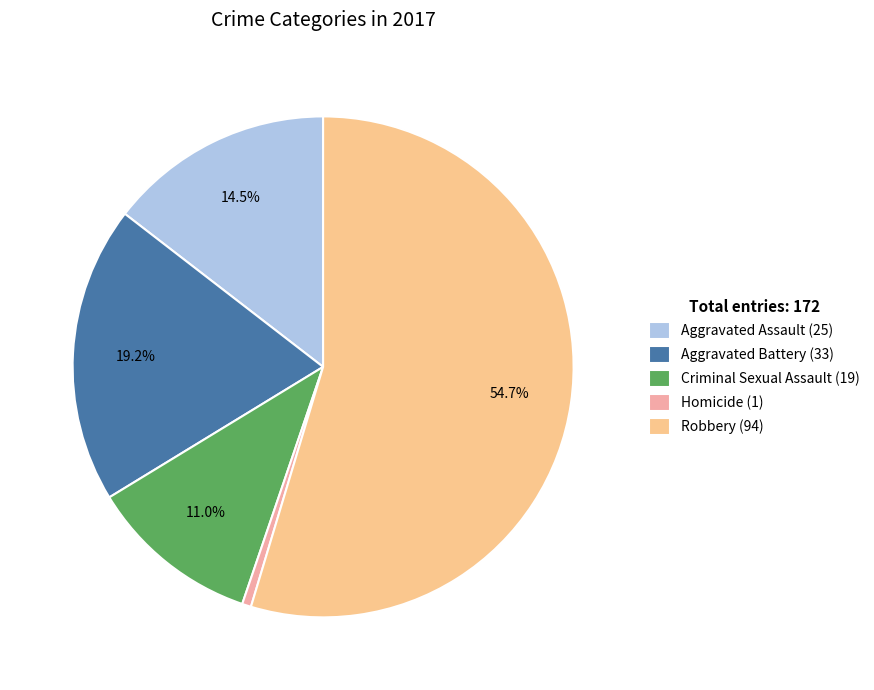

Count the number of slices in the pie.

5